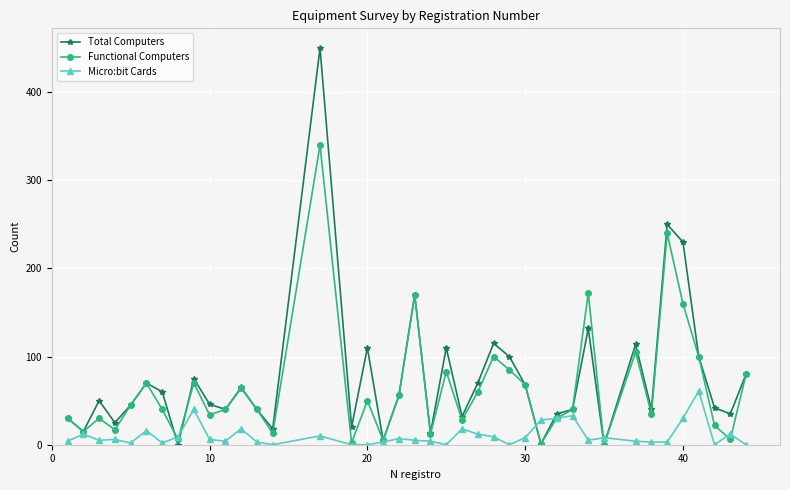

Which series has the widest spread of values?

Total Computers